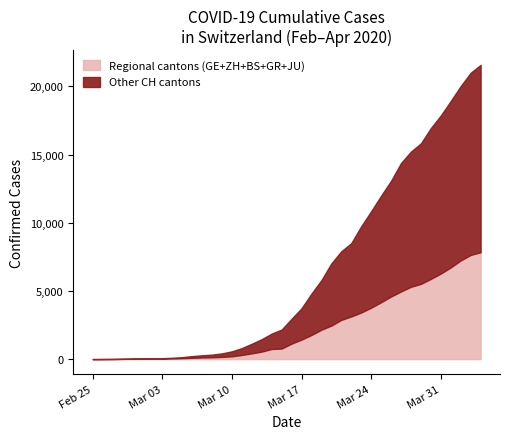

What is the label of the 13th point from the right?

2020-03-23